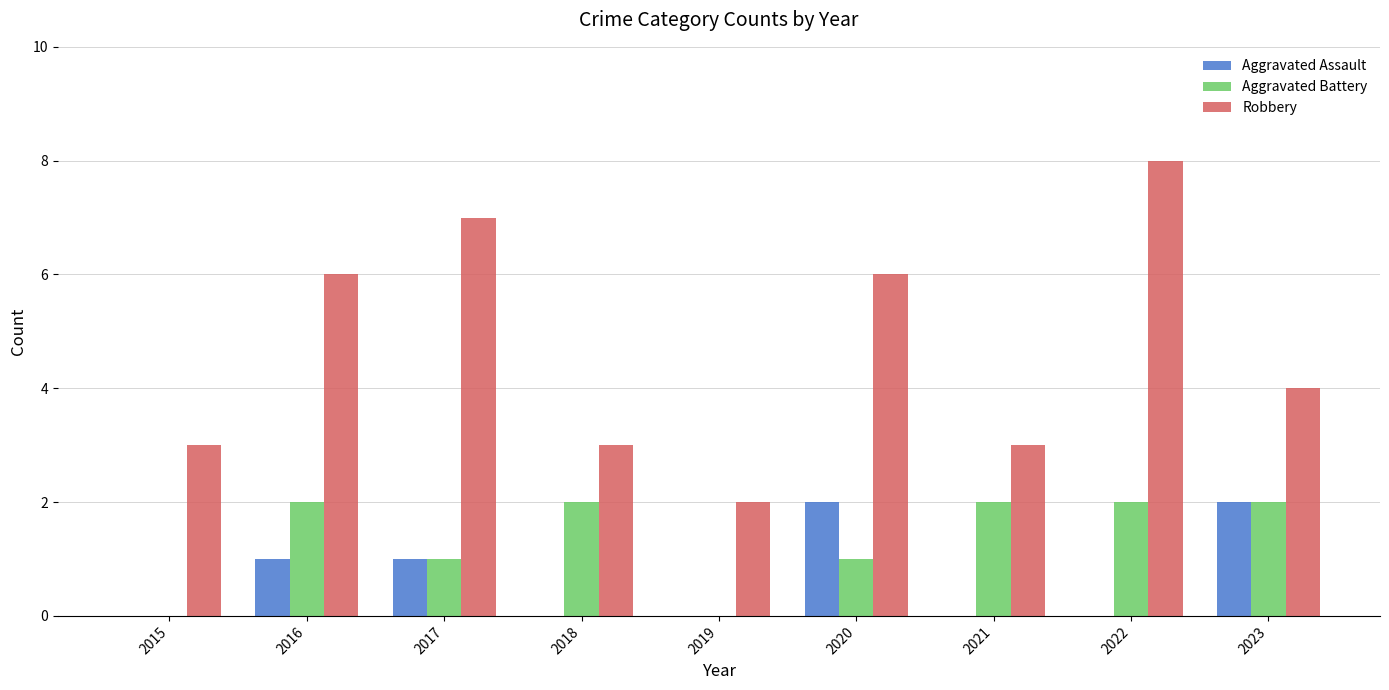

What is the average value of the Aggravated Assault series?

1